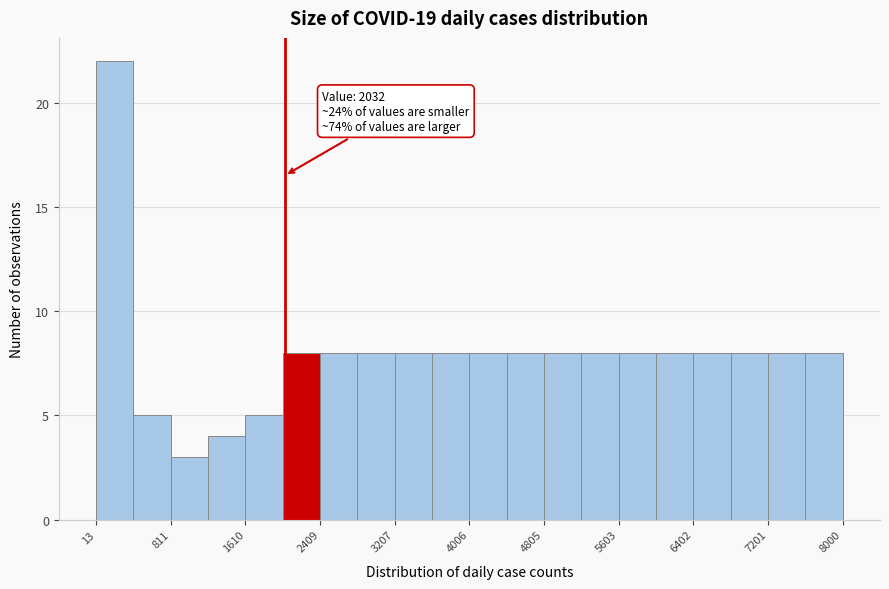

Around what value on the x-axis is the tallest bar? Give the approximate position of its centre, as read against the axis.

200